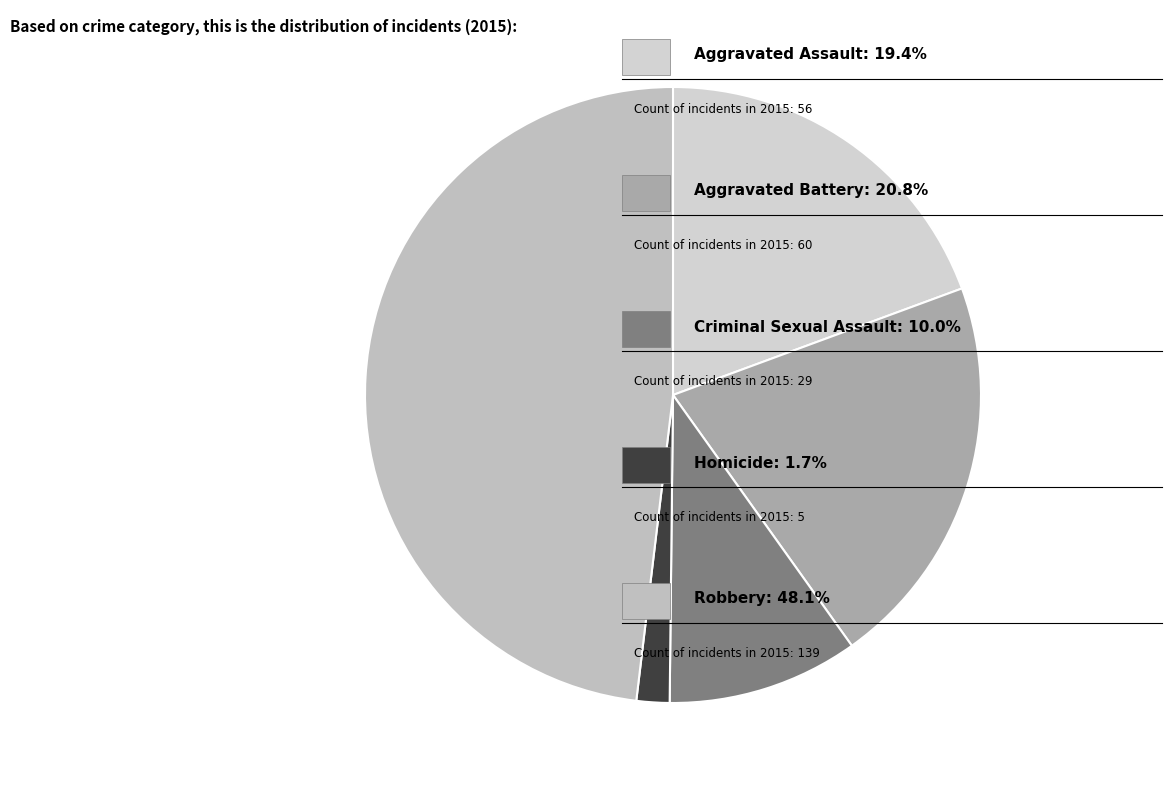

Count the number of slices in the pie.

5